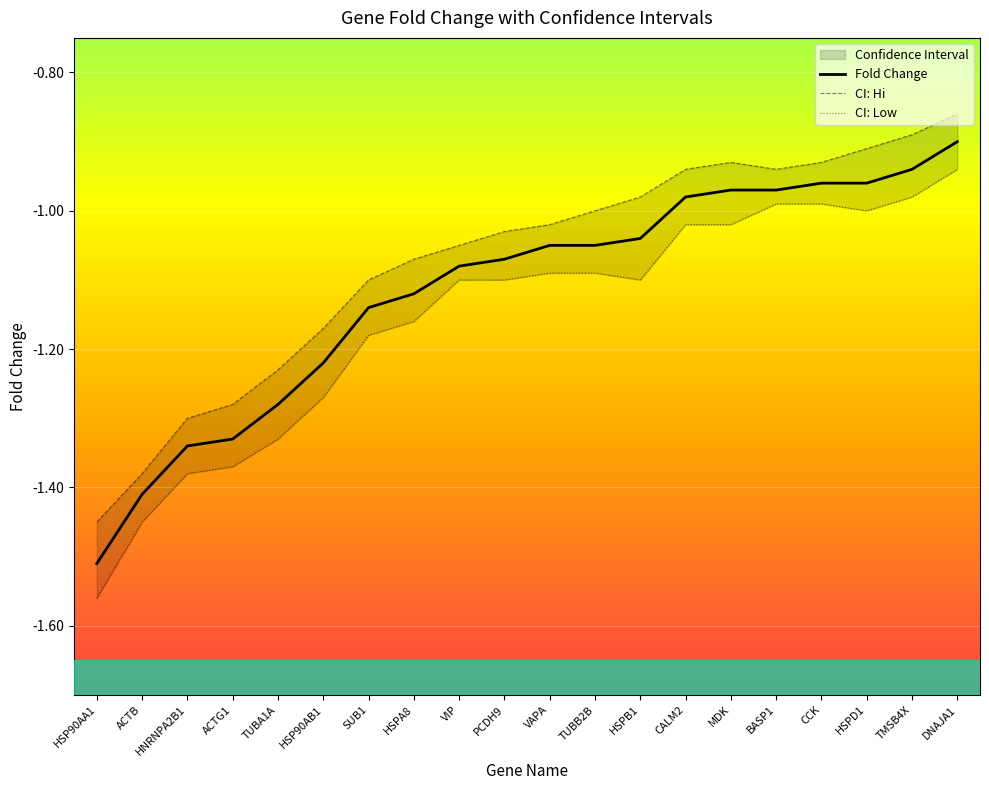

Reading left to right, list all the values displayed in this chart.

Fold Change: HSP90AA1=-1.5	ACTB=-1.4	HNRNPA2B1=-1.3	ACTG1=-1.3	TUBA1A=-1.3	HSP90AB1=-1.2	SUB1=-1.1	HSPA8=-1.1	VIP=-1.1	PCDH9=-1.1	VAPA=-1.1	TUBB2B=-1.1	HSPB1=-1.0	CALM2=-1.0	MDK=-1.0	BASP1=-1.0	CCK=-1.0	HSPD1=-1.0	TMSB4X=-0.9	DNAJA1=-0.9
CI: Hi: HSP90AA1=-1.4	ACTB=-1.4	HNRNPA2B1=-1.3	ACTG1=-1.3	TUBA1A=-1.2	HSP90AB1=-1.2	SUB1=-1.1	HSPA8=-1.1	VIP=-1.1	PCDH9=-1.0	VAPA=-1.0	TUBB2B=-1.0	HSPB1=-1.0	CALM2=-0.9	MDK=-0.9	BASP1=-0.9	CCK=-0.9	HSPD1=-0.9	TMSB4X=-0.9	DNAJA1=-0.9
CI: Low: HSP90AA1=-1.6	ACTB=-1.4	HNRNPA2B1=-1.4	ACTG1=-1.4	TUBA1A=-1.3	HSP90AB1=-1.3	SUB1=-1.2	HSPA8=-1.2	VIP=-1.1	PCDH9=-1.1	VAPA=-1.1	TUBB2B=-1.1	HSPB1=-1.1	CALM2=-1.0	MDK=-1.0	BASP1=-1.0	CCK=-1.0	HSPD1=-1.0	TMSB4X=-1.0	DNAJA1=-0.9